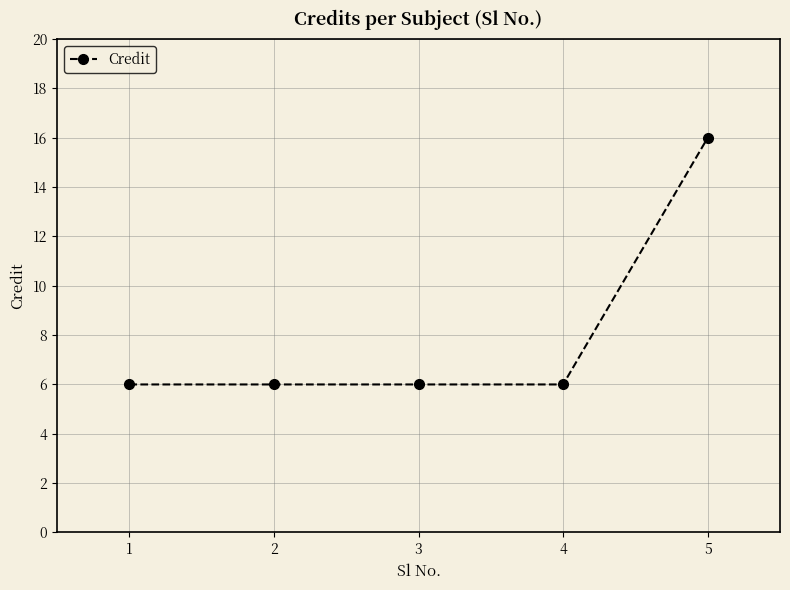

Between 5 and 2, which is larger?

5